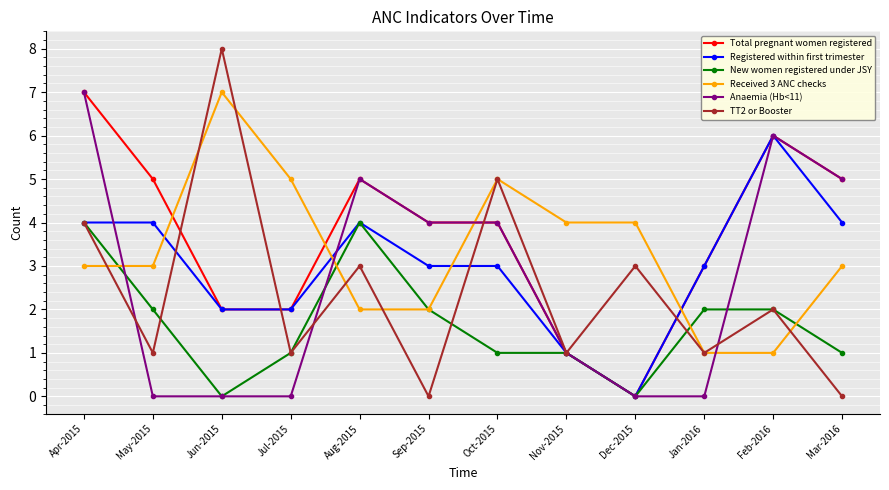

How many Total pregnant women registered values are between 2 and 5?

8